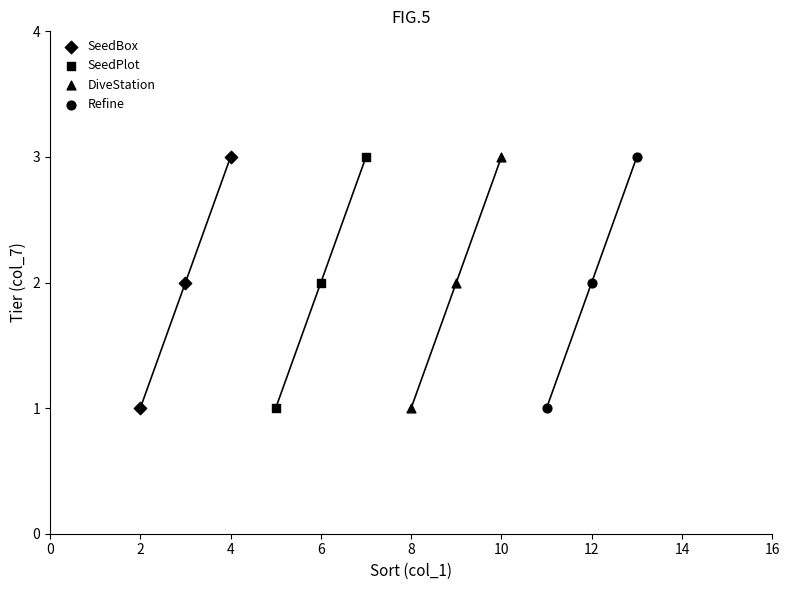

What are all the series names shown in the legend?

SeedBox, SeedPlot, DiveStation, Refine